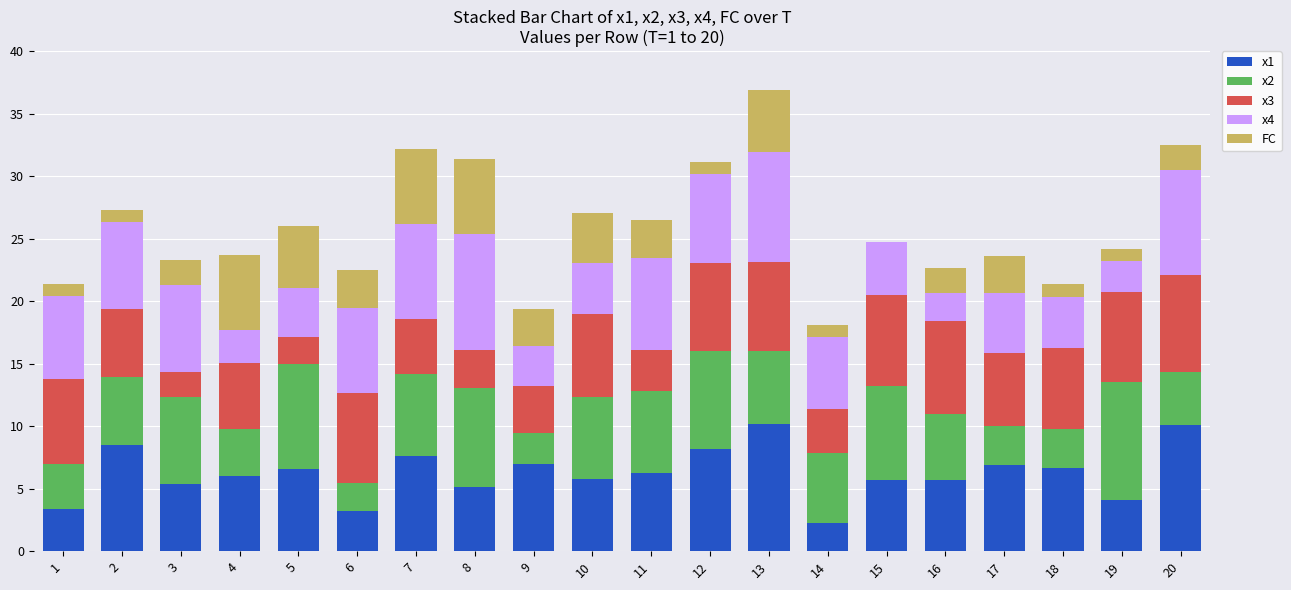

Are the bars grouped side by side (vs. stacked)?

No